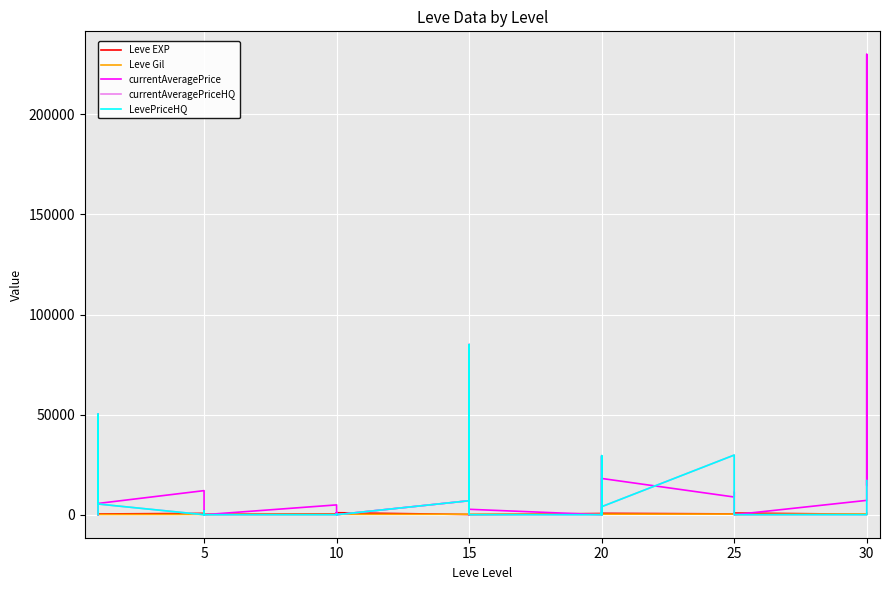

Is the value of currentAveragePriceHQ at 10 greater than the value of Leve EXP at 5?

No